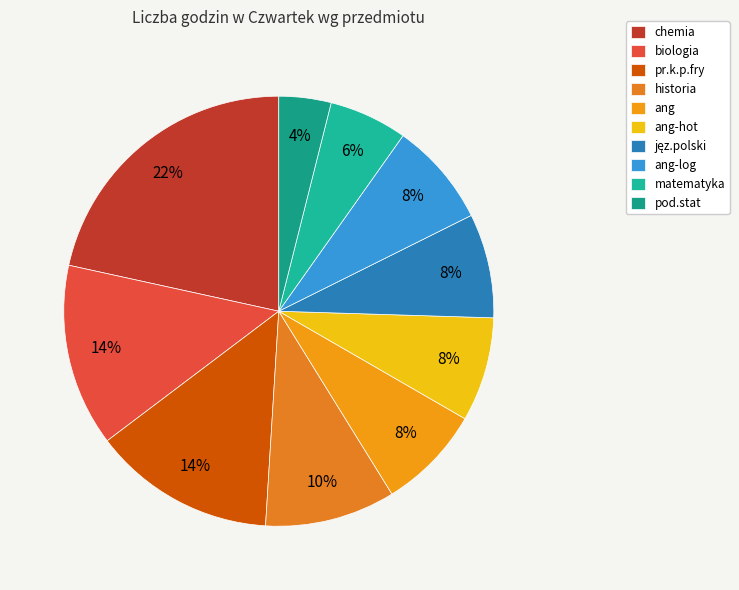

To the nearest percent, what percentage of the pie is matematyka?

6%